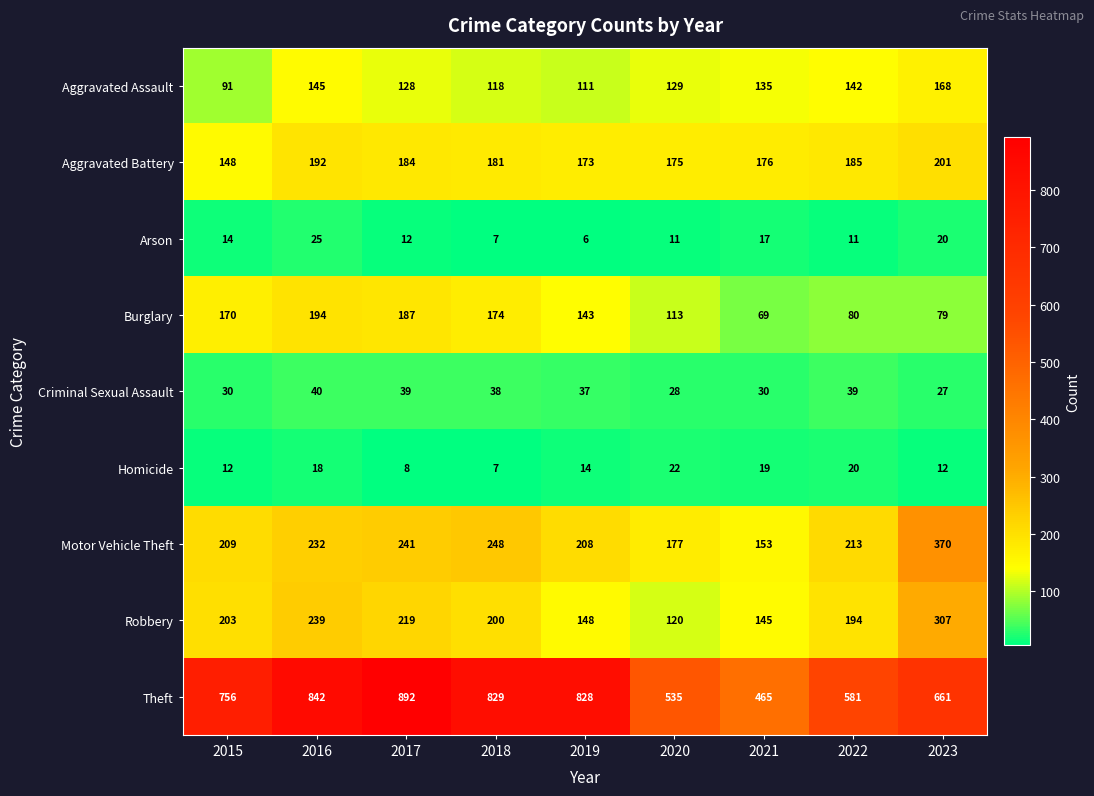

List the labels in order of Aggravated Assault value, largest first.

2023, 2016, 2022, 2021, 2020, 2017, 2018, 2019, 2015